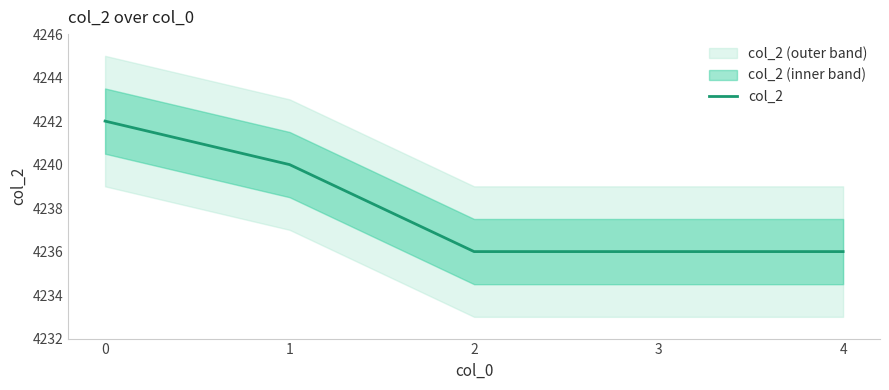

How many values are between 4236 and 4240?

4